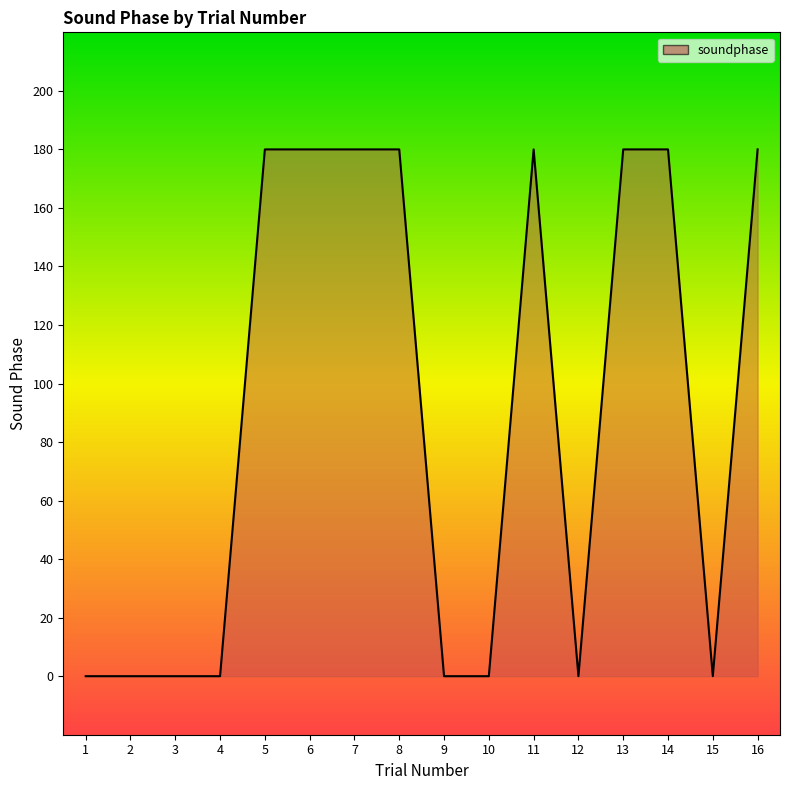

What is the difference between the maximum and minimum values?

180